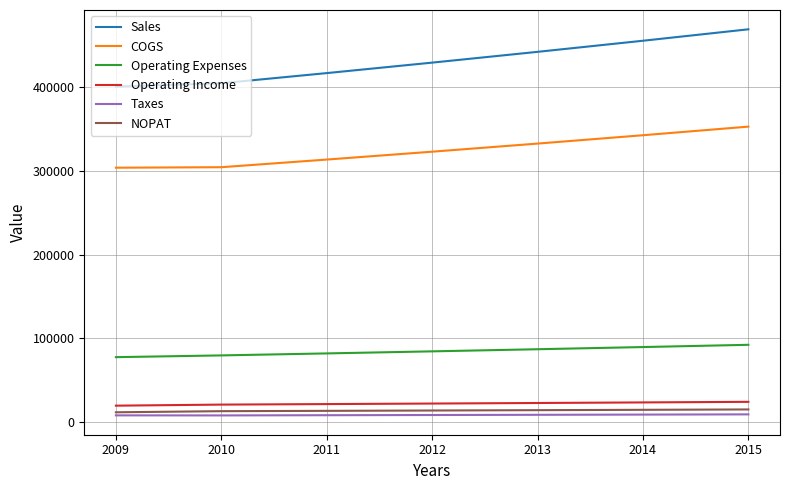

Which series has the largest total across all categories?

Sales